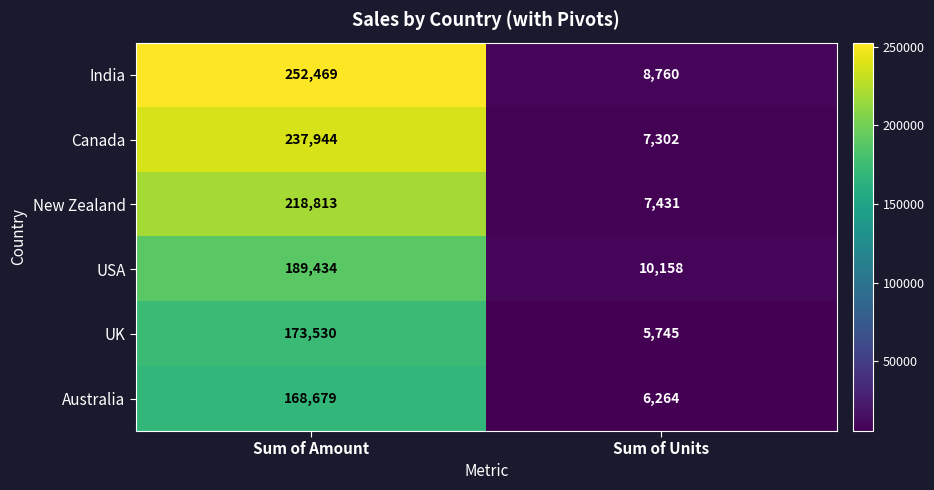

What is the total value across all series at Sum of Amount?

1240869